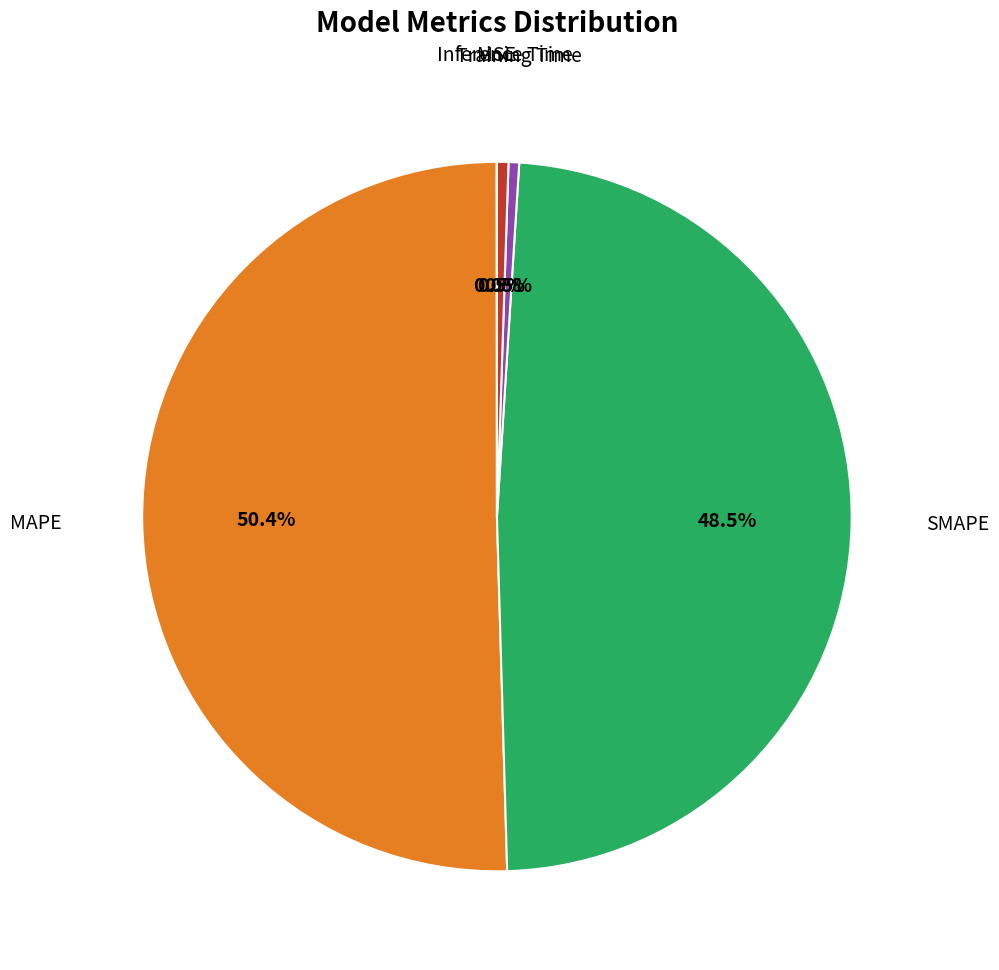

Is there a majority slice in this chart?

Yes